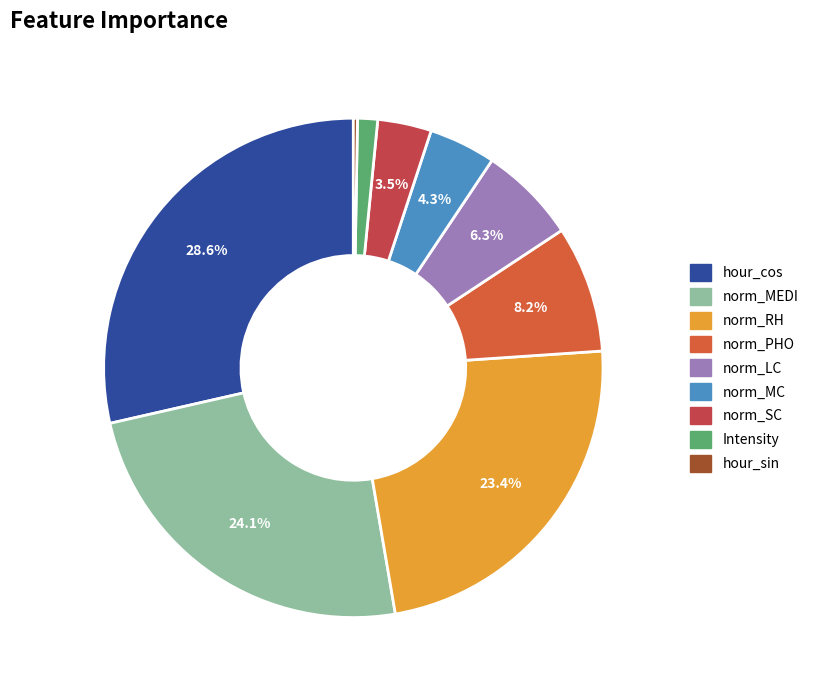

Is norm_SC the majority of the pie?

No